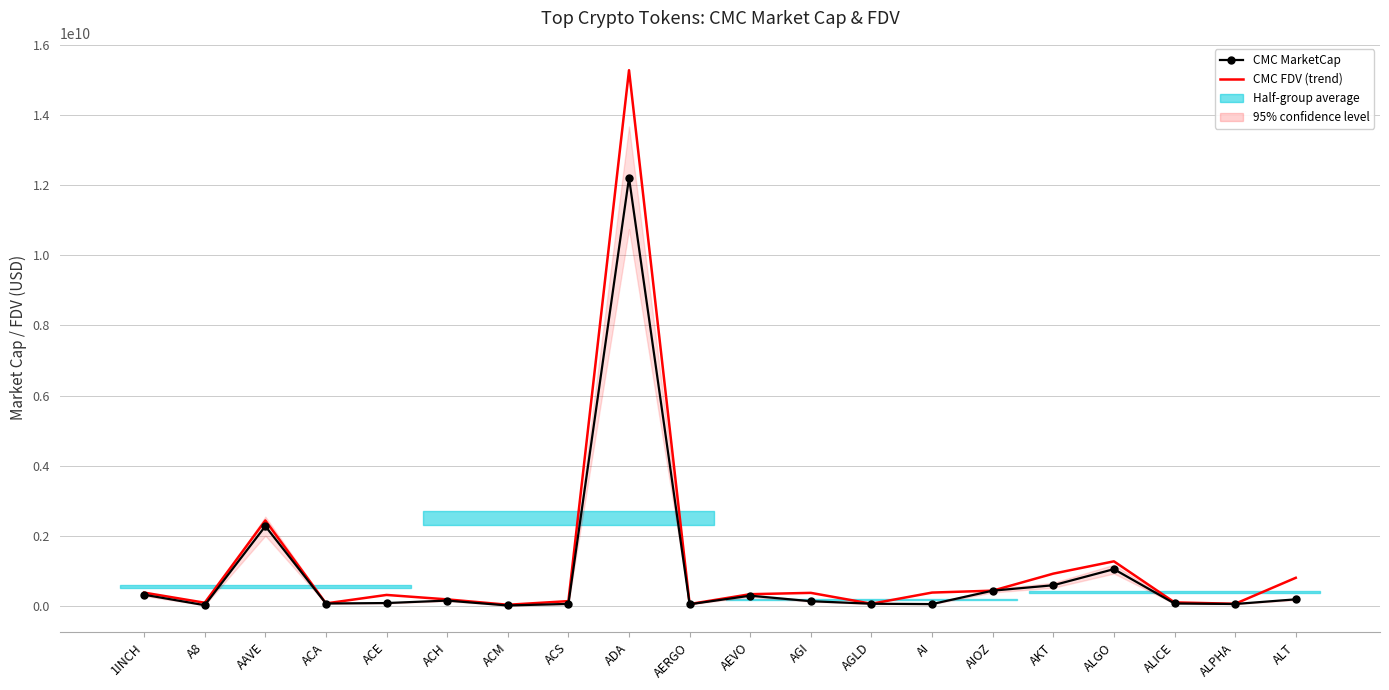

At which category does CMC FDV (trend) reach its first local peak?

AAVE